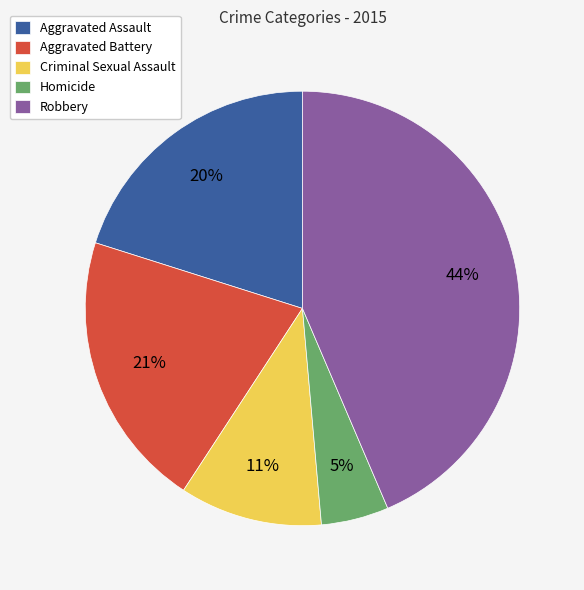

Is there a majority slice in this chart?

No